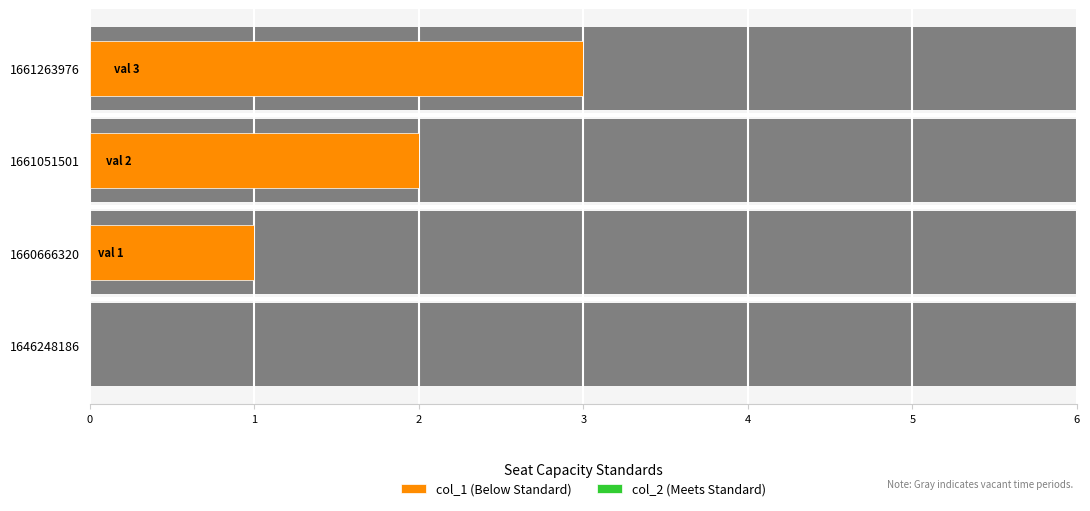

Does the chart contain stacked bars?

No